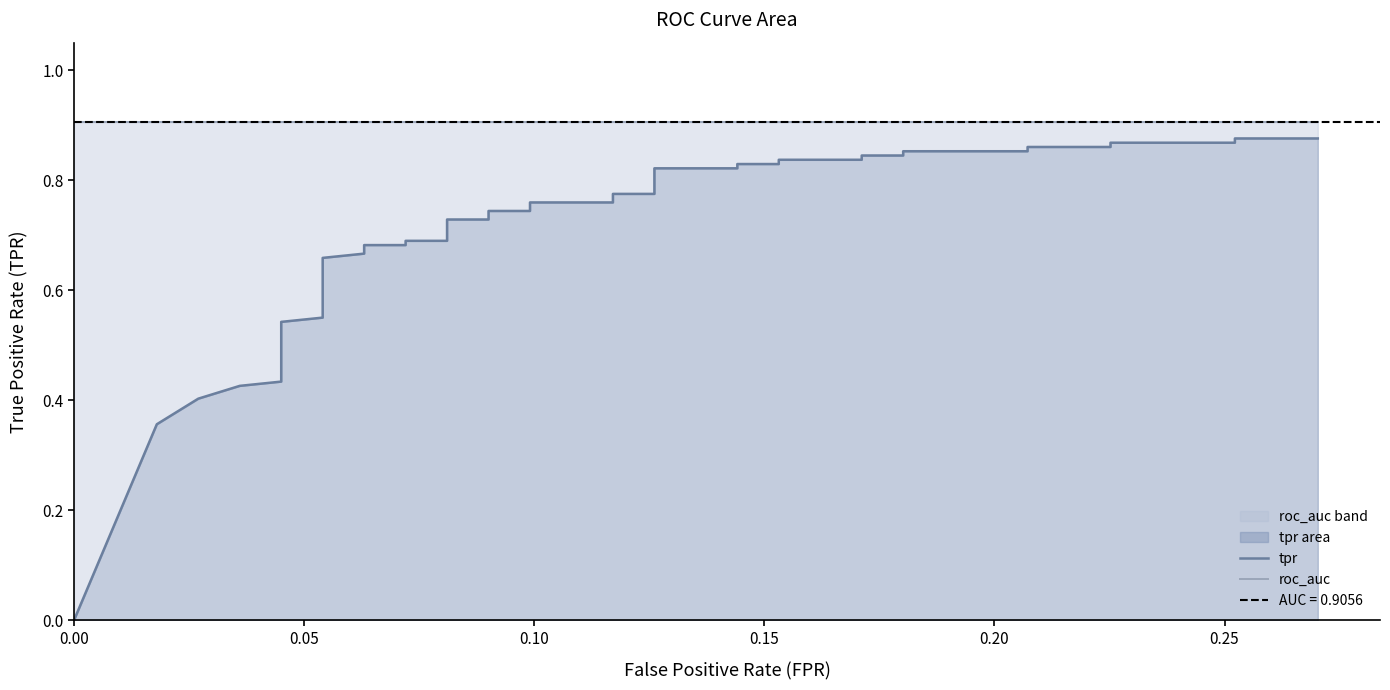

How many lines are shown in the chart?

2